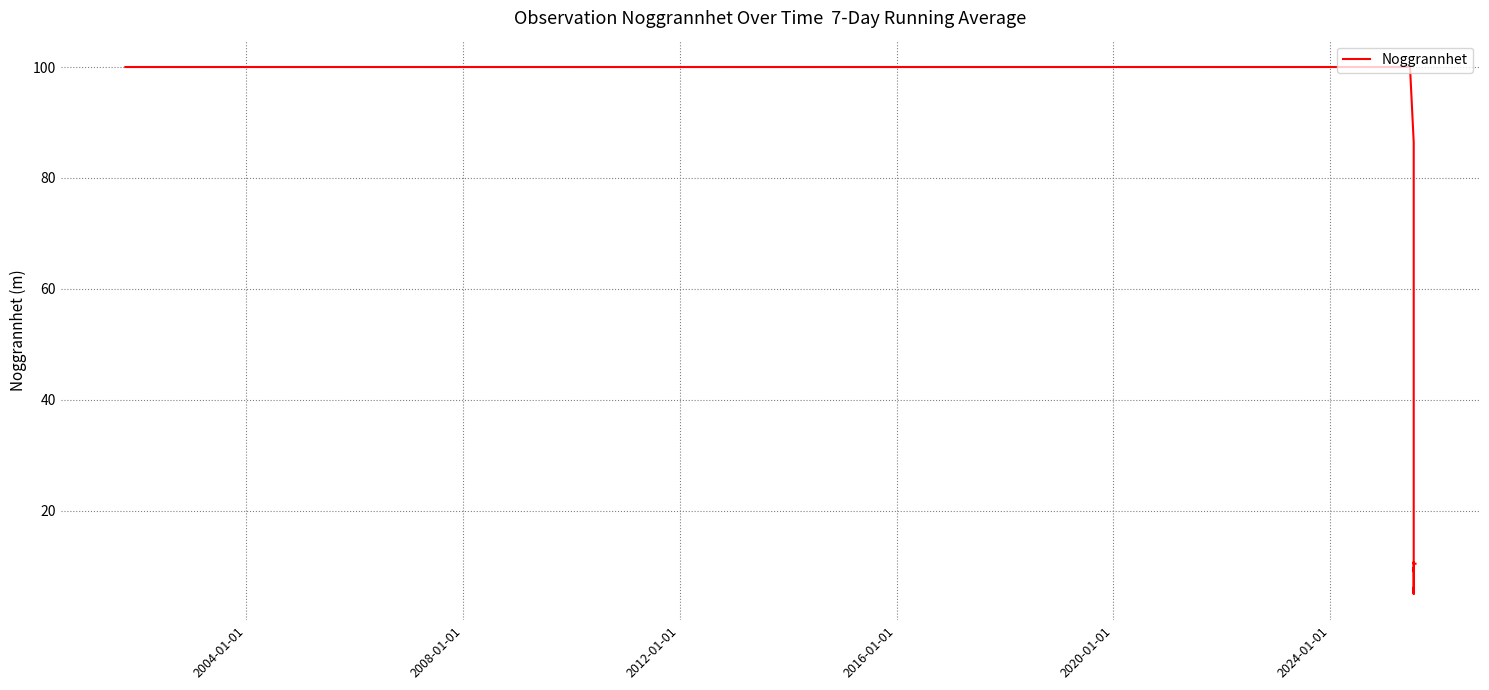

How many lines are shown in the chart?

1